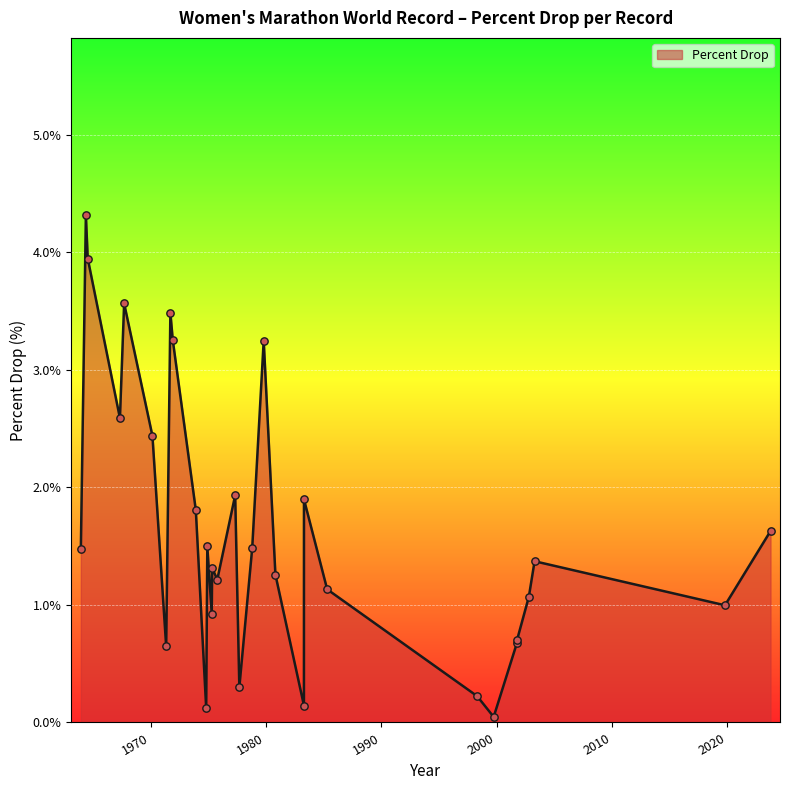

What is the maximum value shown in the chart?

4.3